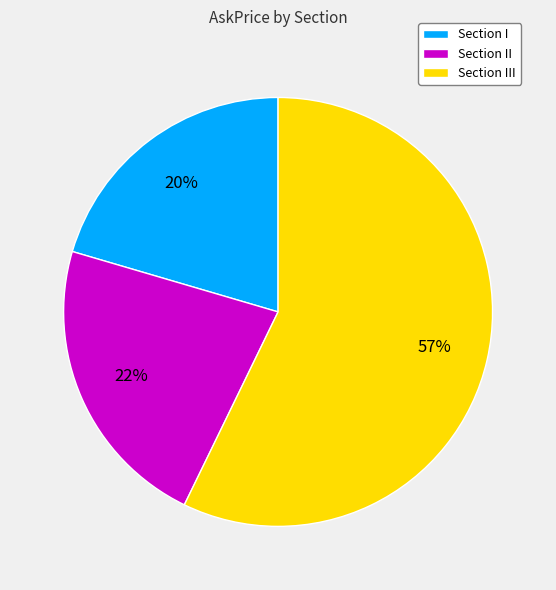

Does any single category account for the majority?

Yes